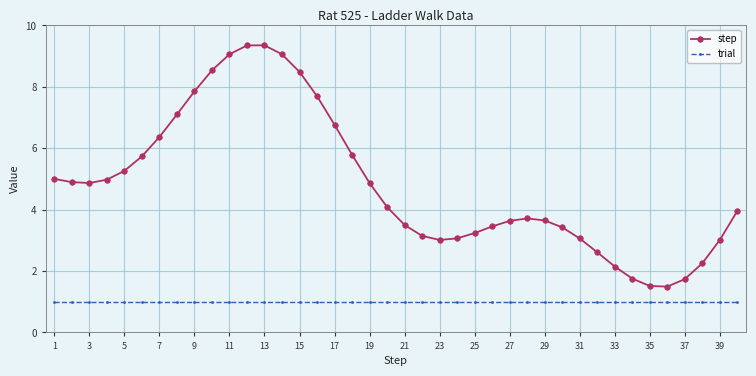

What is the lowest value of the trial series?

1.0